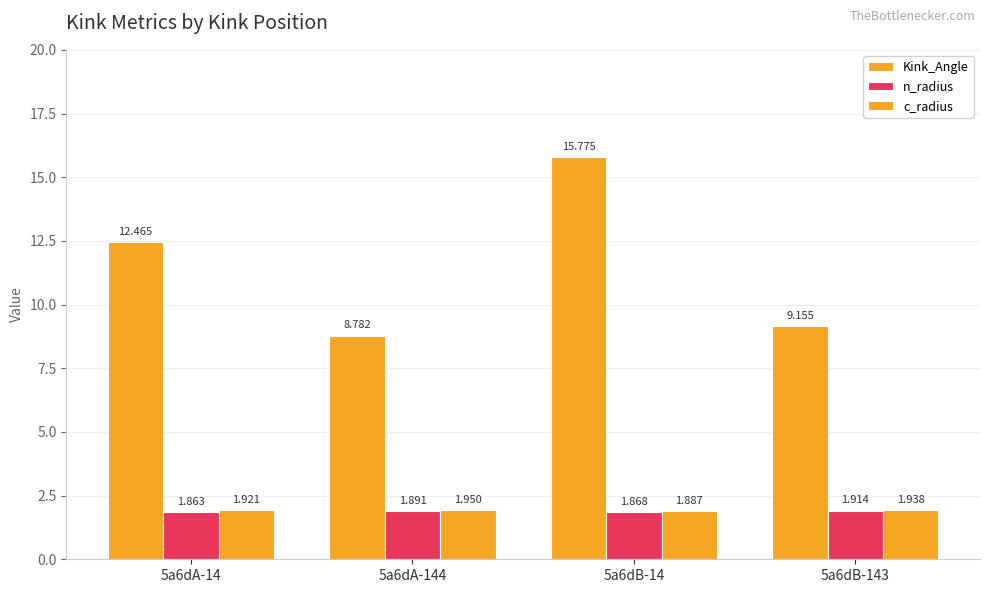

Are the bars grouped side by side (vs. stacked)?

Yes